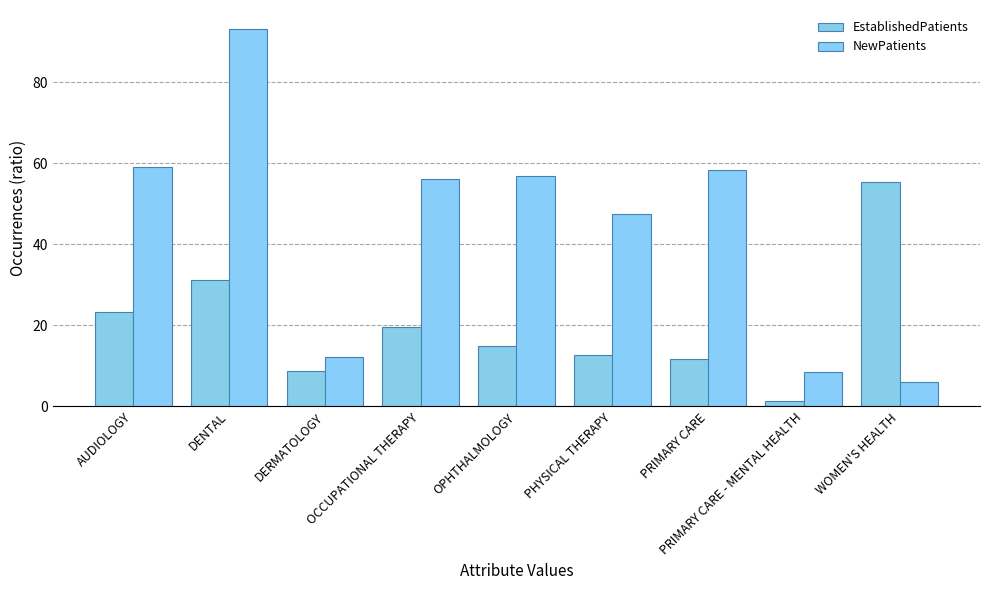

Where does the NewPatients series first go above 56?

AUDIOLOGY